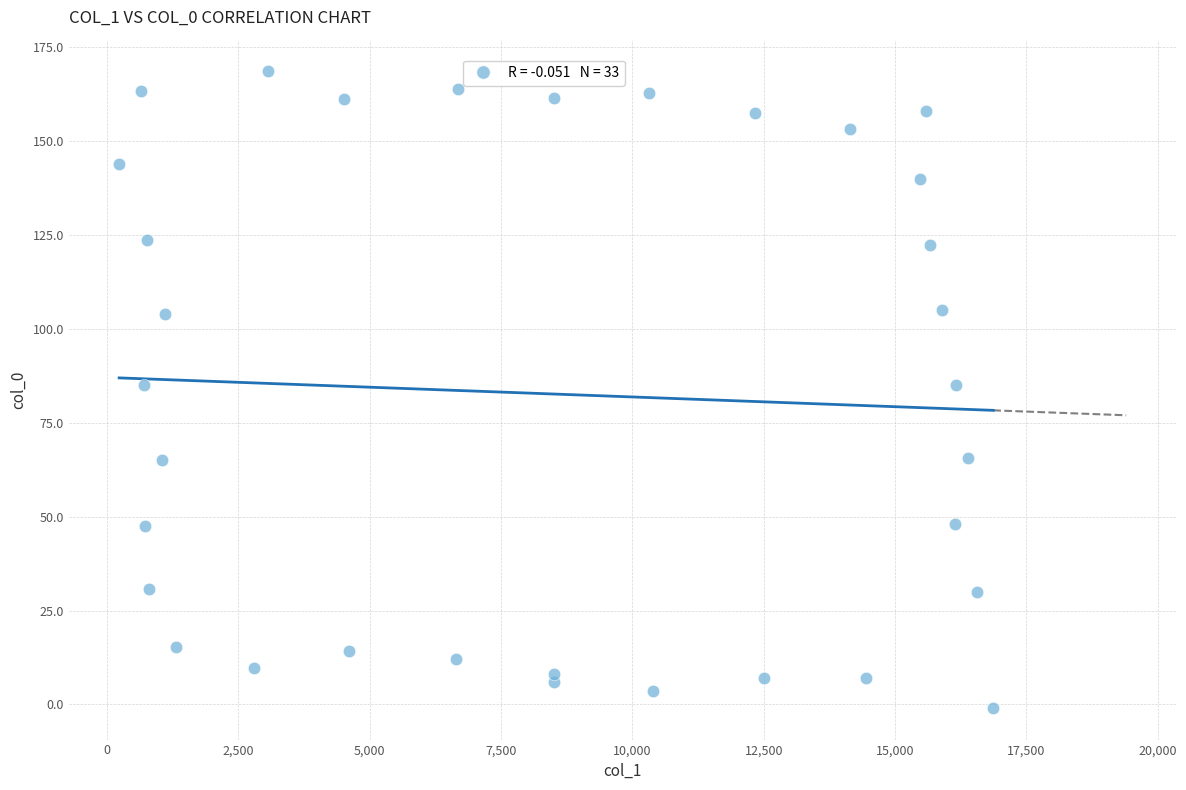

What is the range of X values (max minus min)?

16637.5